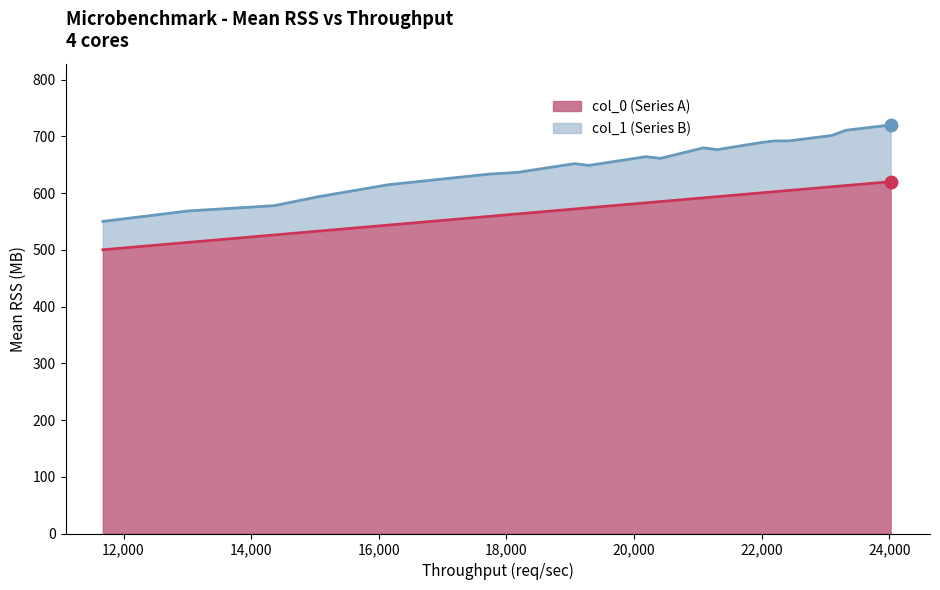

What are all the series names shown in the legend?

col_0, col_1